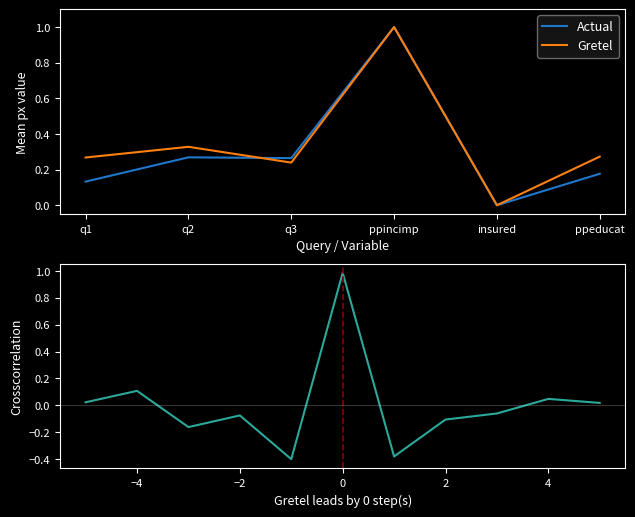

What is the highest value of the Actual series?

1.0